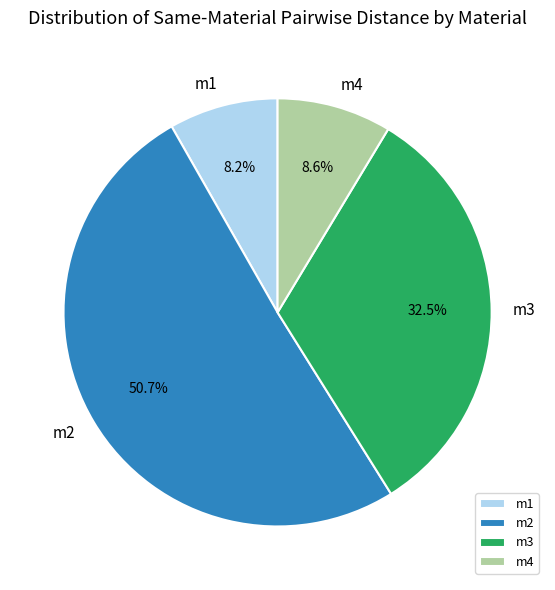

To the nearest percent, what percentage of the pie is m4?

9%